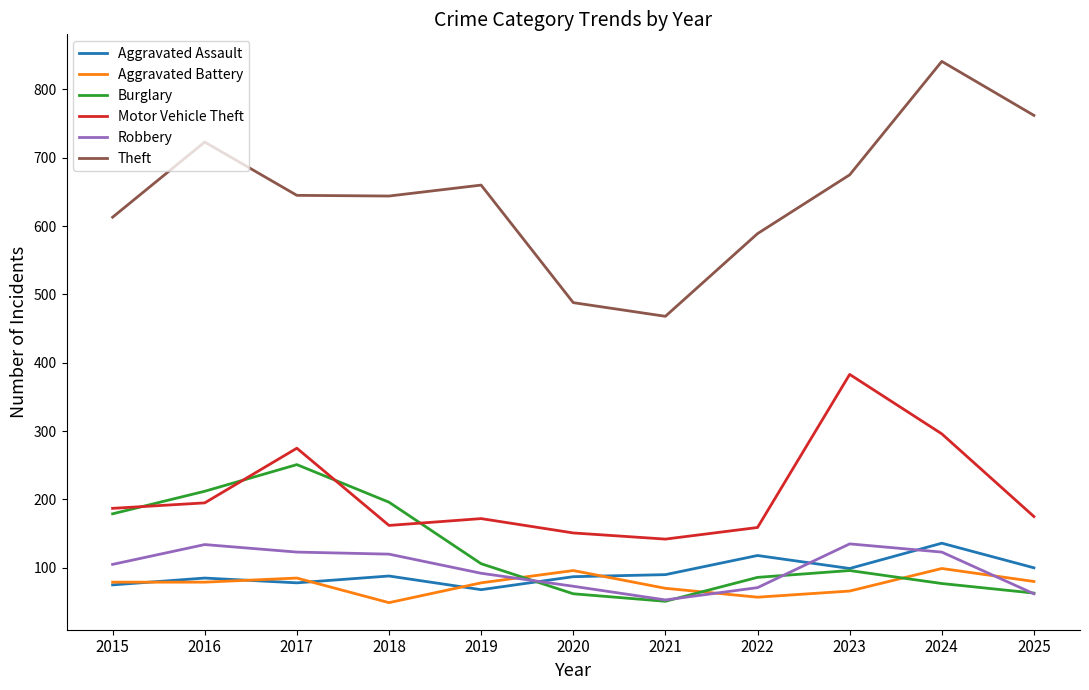

True or false: Theft and Aggravated Battery intersect in this chart.

False